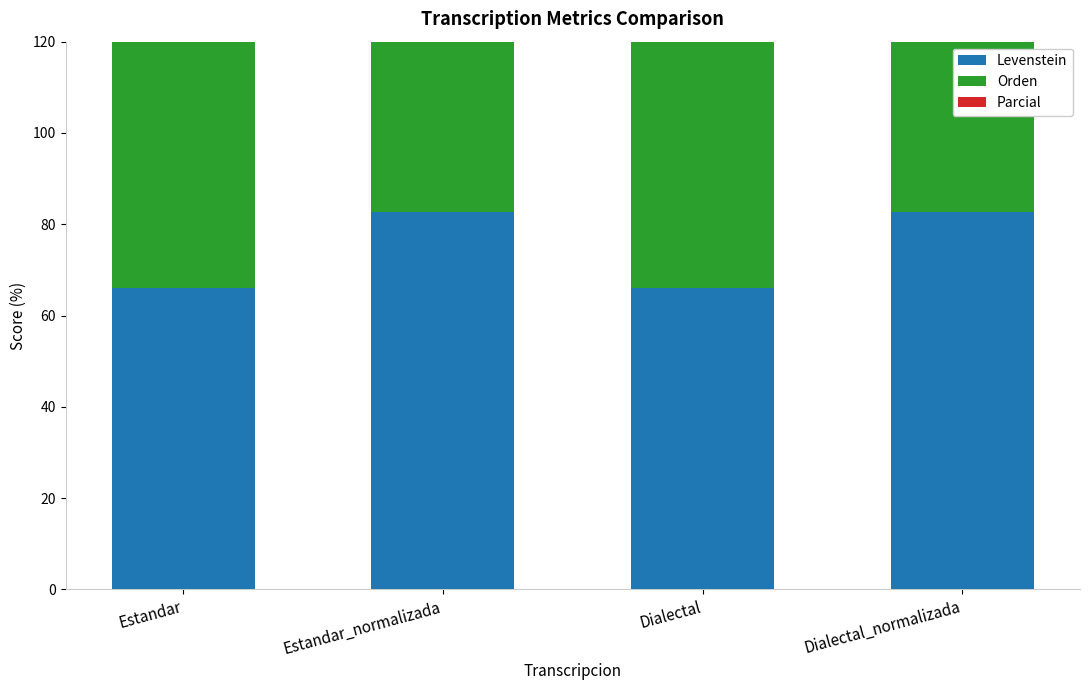

What is the difference between the second highest and second lowest values in the Levenstein series?

16.6